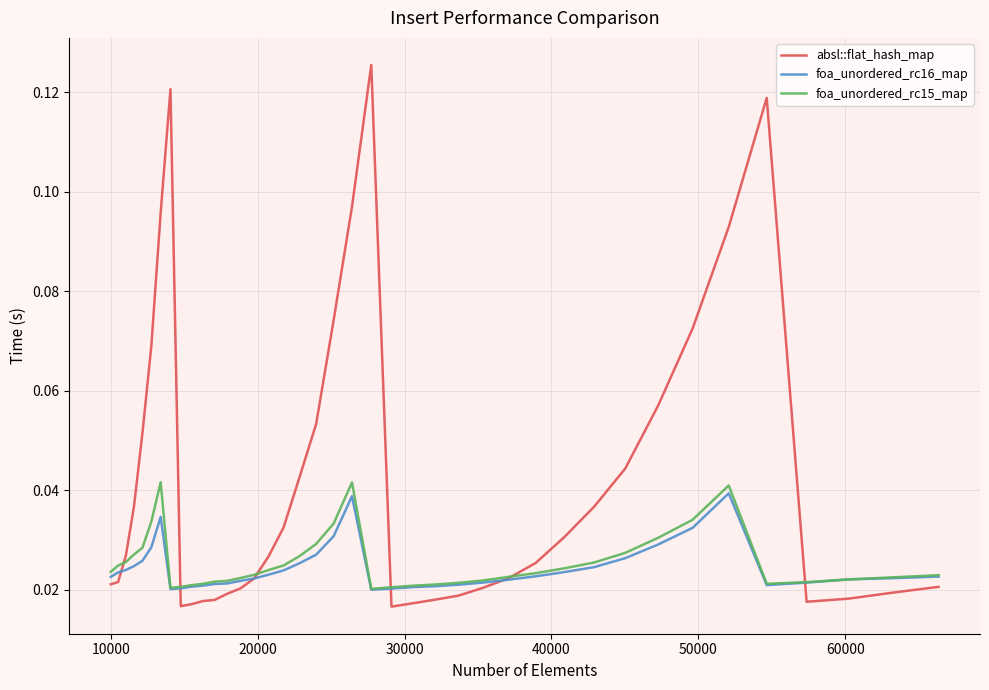

True or false: foa_unordered_rc16_map has more than 0 points higher than both neighbors.

True